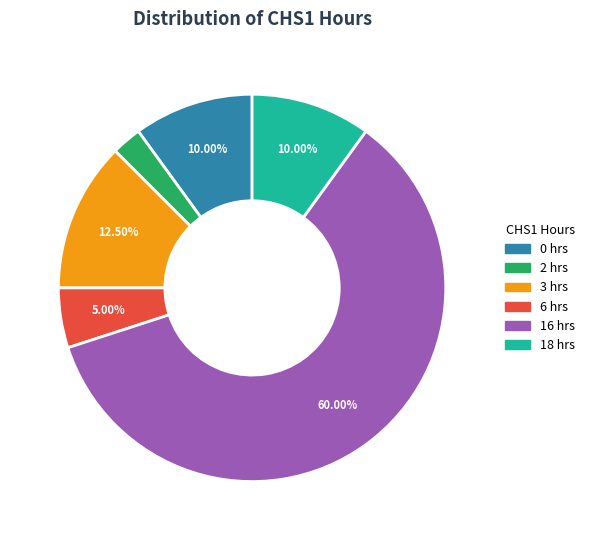

Which slice represents more than half of the pie?

16 hrs